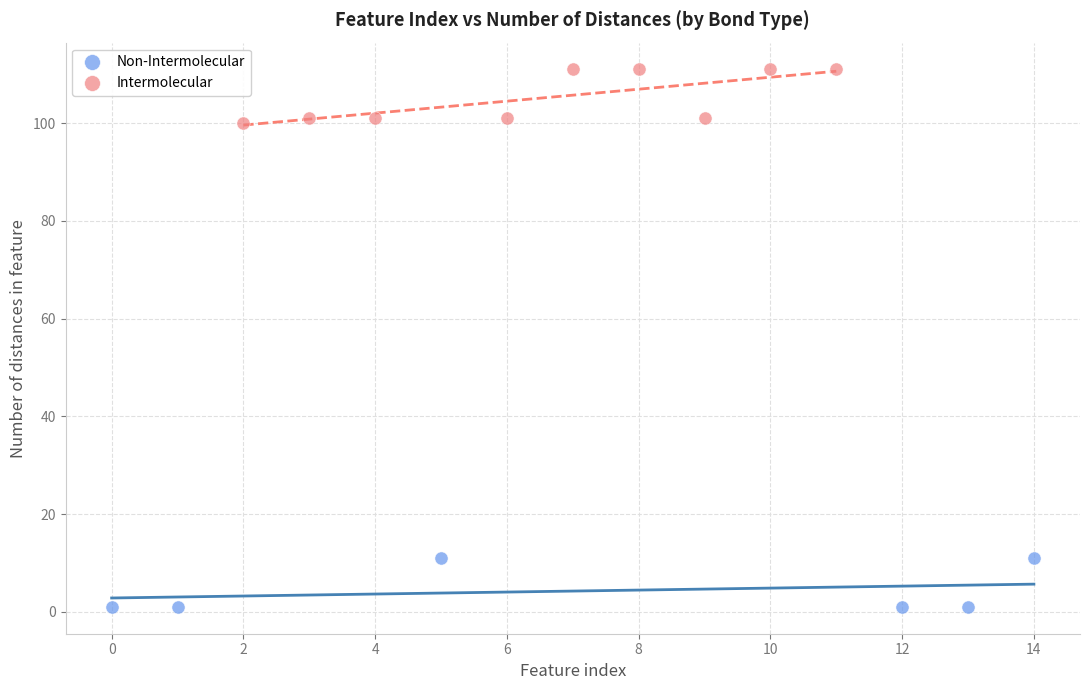

Which series reaches the minimum Y coordinate?

Non-Intermolecular